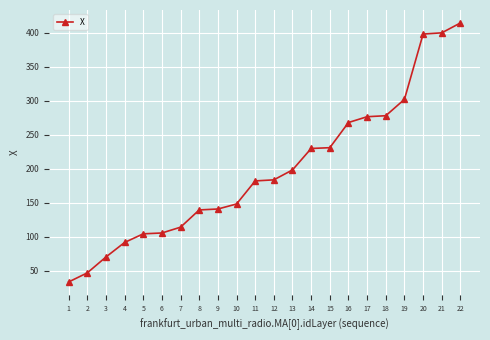

What is the change in value from 6 to 8?

+33.9